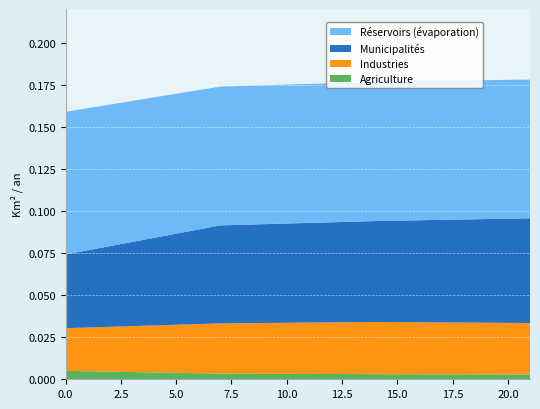

Reading left to right, what are all the values shown in this chart?

Agriculture: 0.0	0.0	0.0	0.0
Industries: 0.0	0.0	0.0	0.0
Municipalités: 0.0	0.1	0.1	0.1
Réservoirs (évaporation): 0.1	0.1	0.1	0.1